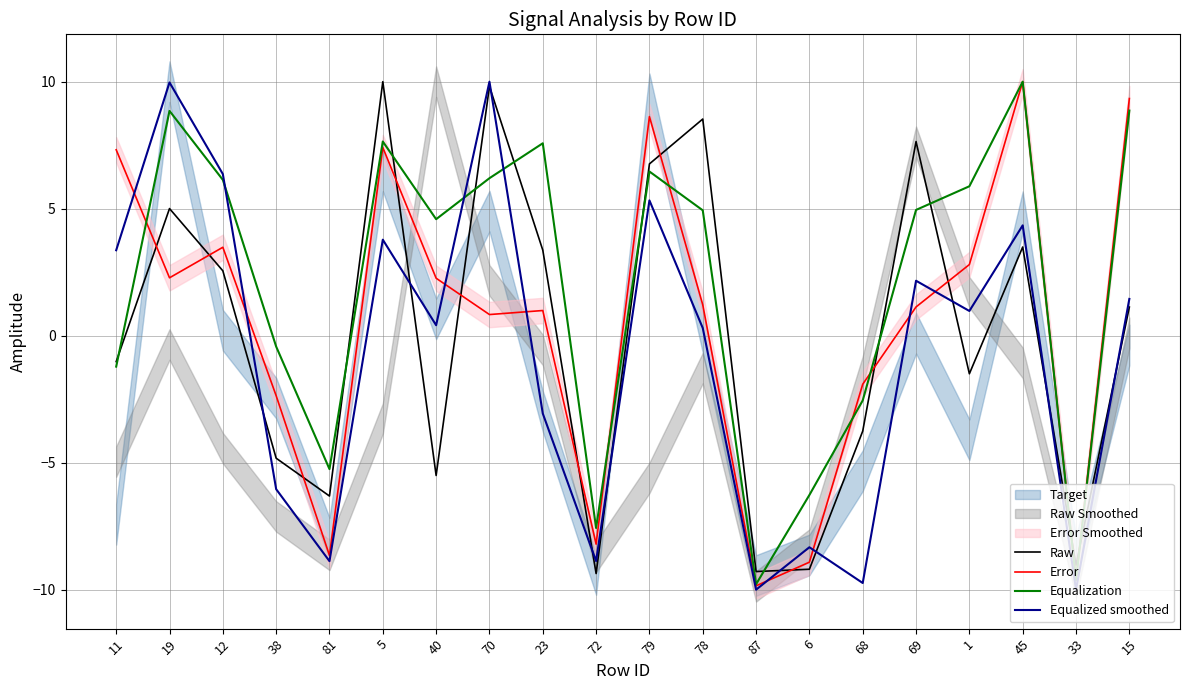

How many values in Equalized smoothed are below zero?

8